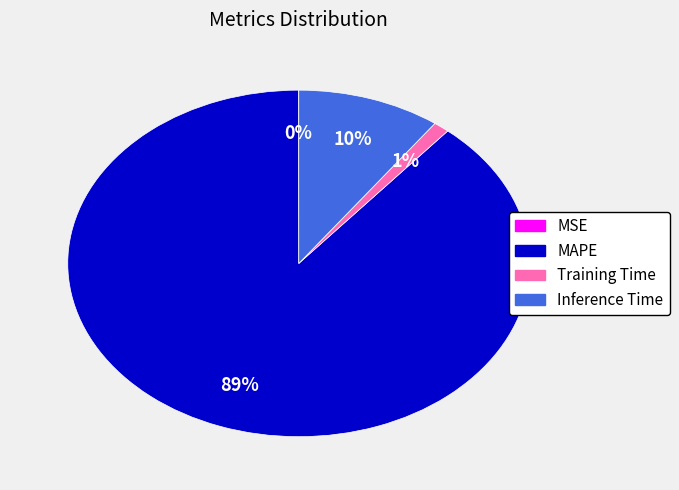

Which category has the biggest portion of the pie?

MAPE